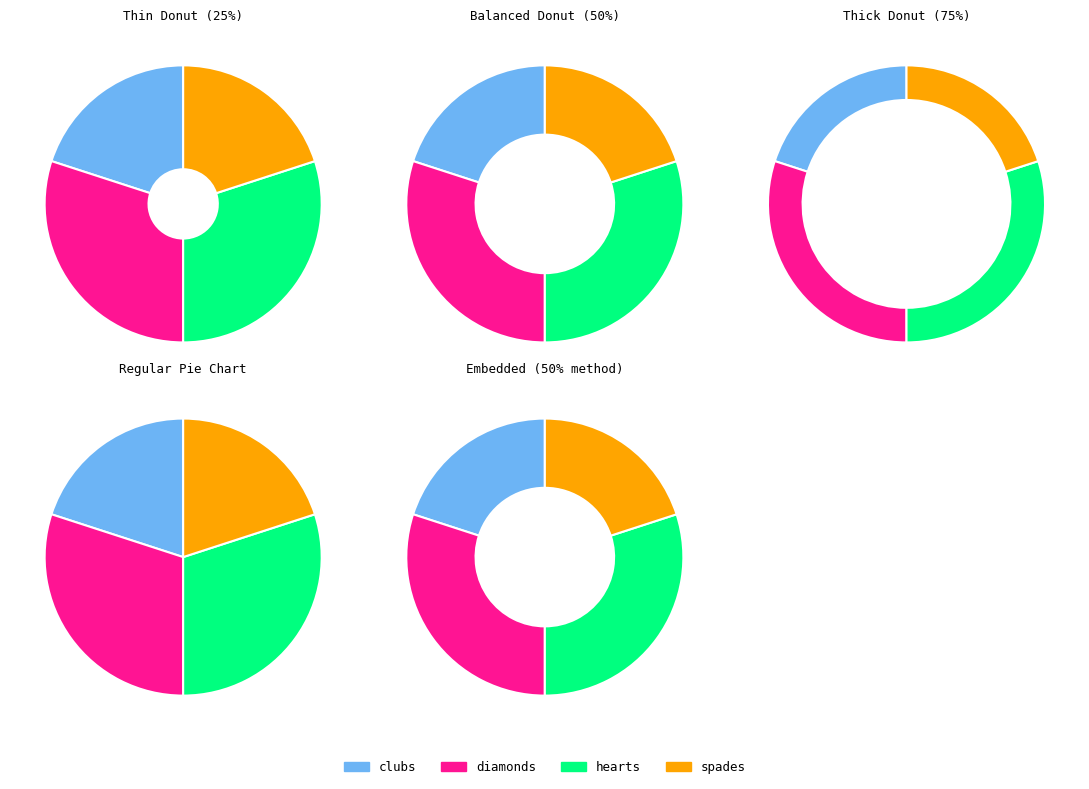

Count the number of slices in the pie.

4